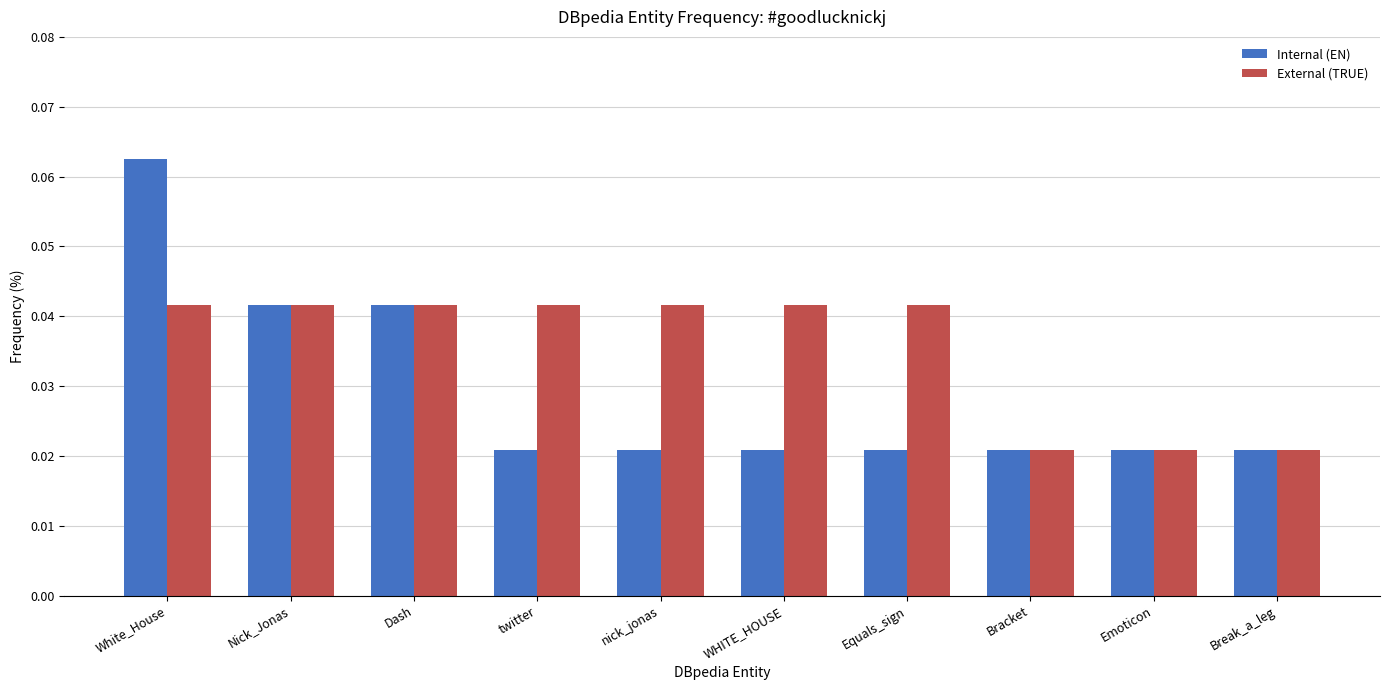

Is it true that External (TRUE) equals 0.1 at twitter?

False